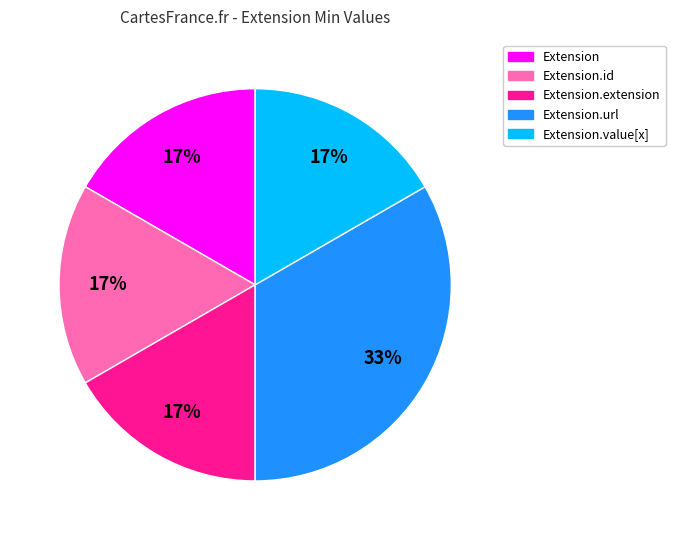

Count the number of slices in the pie.

5